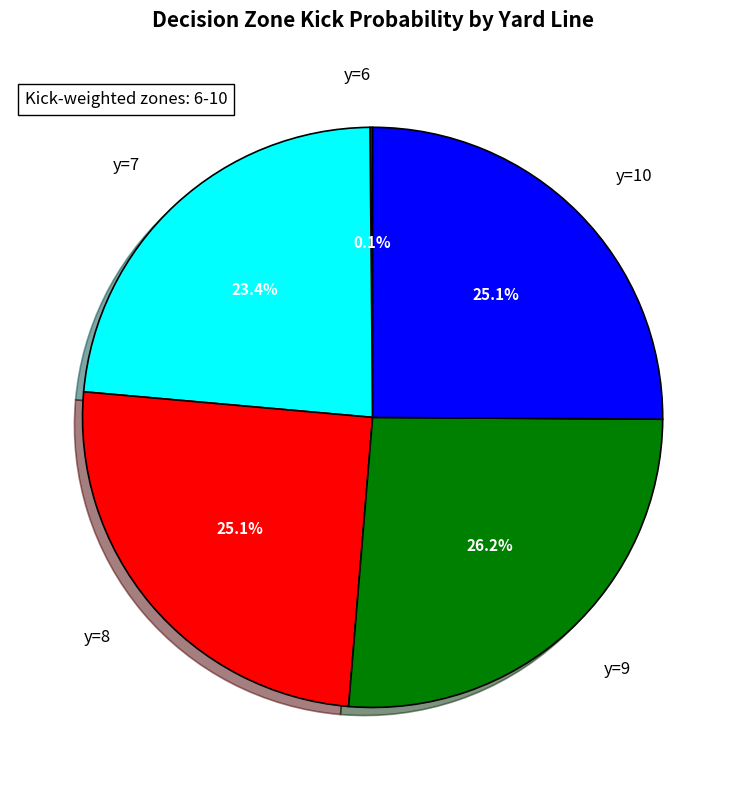

Which category has the biggest portion of the pie?

y=9